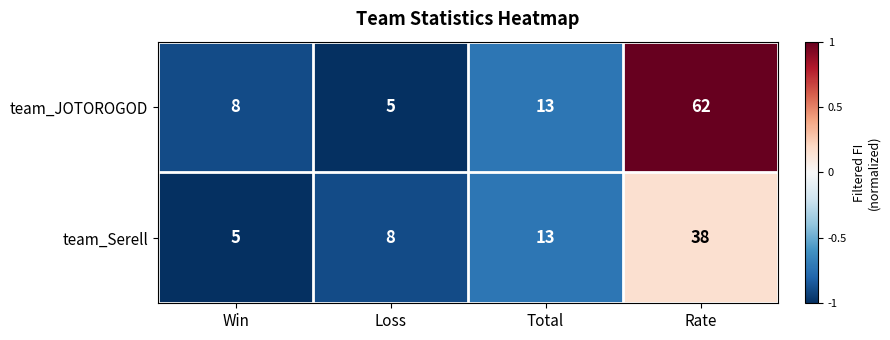

The team_Serell series shows 3 at Win. True or false?

False